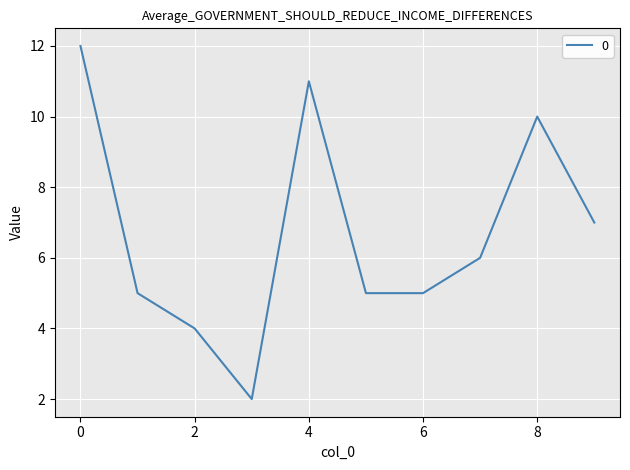

How many values are between 5 and 10?

6